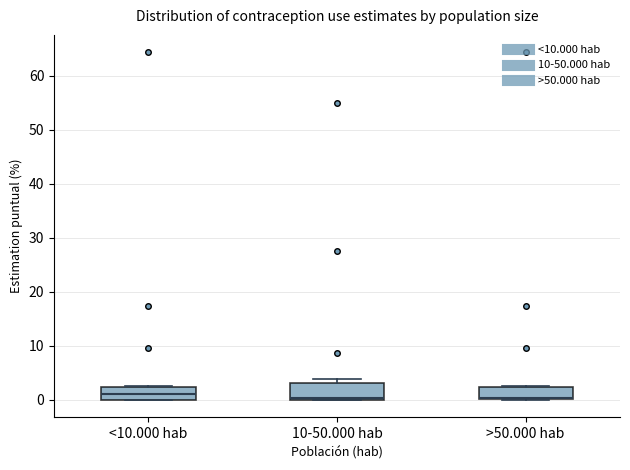

Reading left to right, read every box against the y-axis: the position of its median line, the range the box covers, and the ends of its whiskers. The values are not printed on the chart, so give them approximately, as read against the axis.

<10.000 hab: median 1, box 0 to 2, whiskers 0 to 3
10-50.000 hab: median 0 (just above the box's lower edge), box 0 to 3, whiskers 0 to 4
>50.000 hab: median 0, box 0 to 2, whiskers 0 to 3